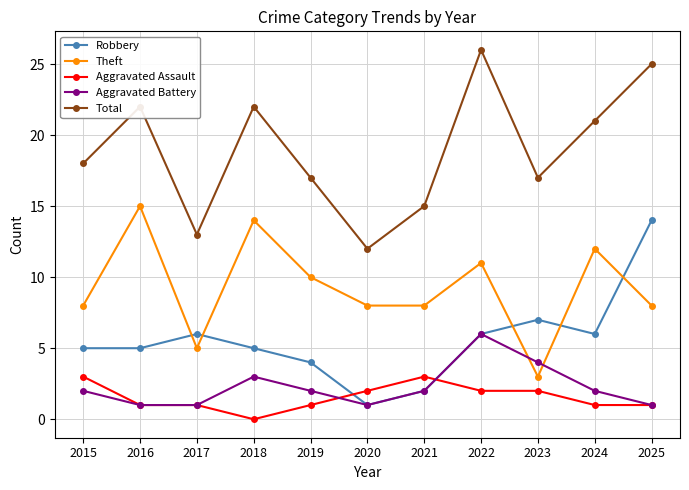

What is the value of the Aggravated Battery point at the 11th from the left?

1